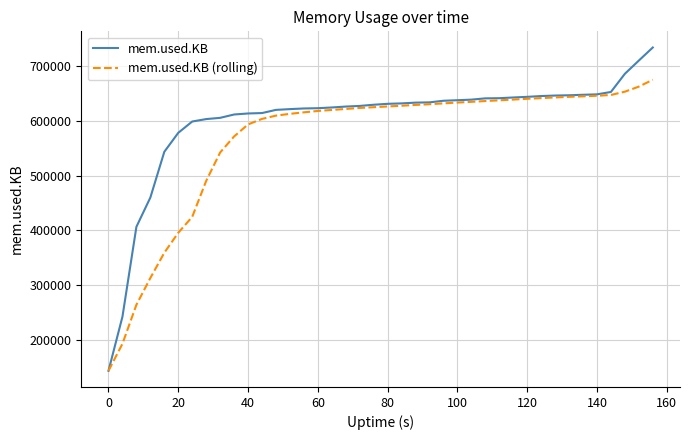

Which series has the largest total across all categories?

mem.used.KB